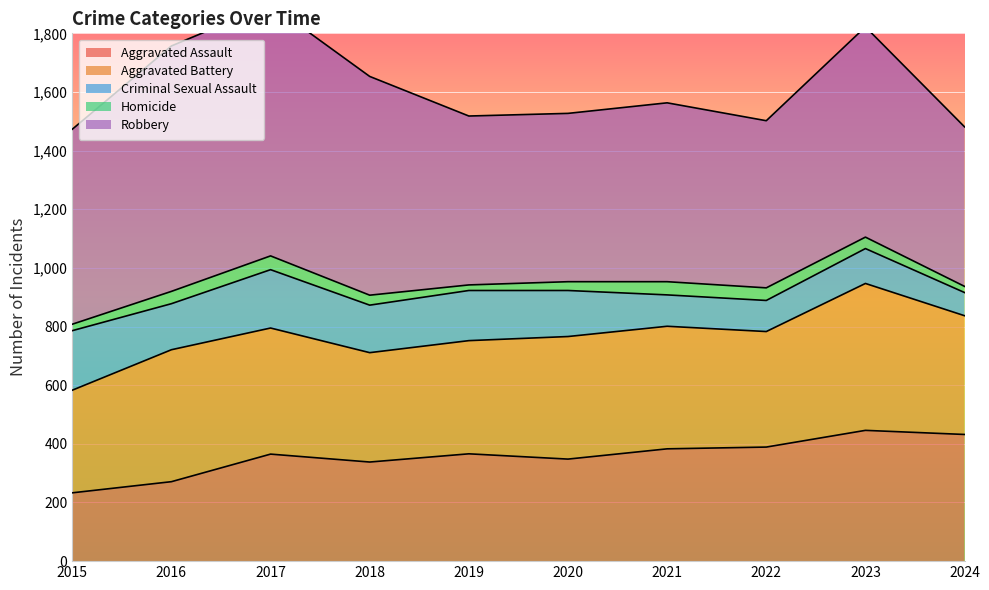

Reading left to right, extract all data points from this chart.

Aggravated Assault: 233	271	365	338	366	348	383	389	446	432
Aggravated Battery: 350	450	430	373	386	418	418	394	501	405
Criminal Sexual Assault: 203	157	199	162	171	157	107	106	119	79
Homicide: 22	42	47	34	19	30	45	43	39	21
Robbery: 665	837	857	746	576	574	610	570	717	544